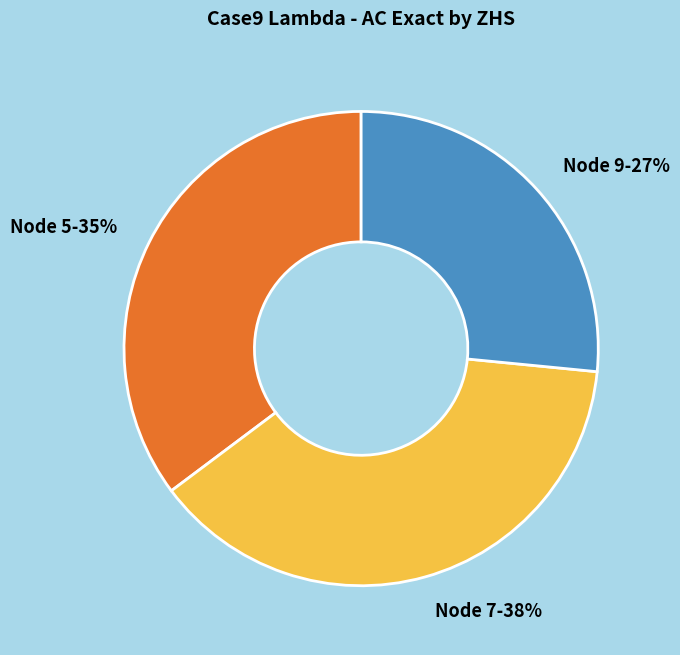

To the nearest percent, what is the combined percentage of Node 7-38% and Node 9-27%?

65%